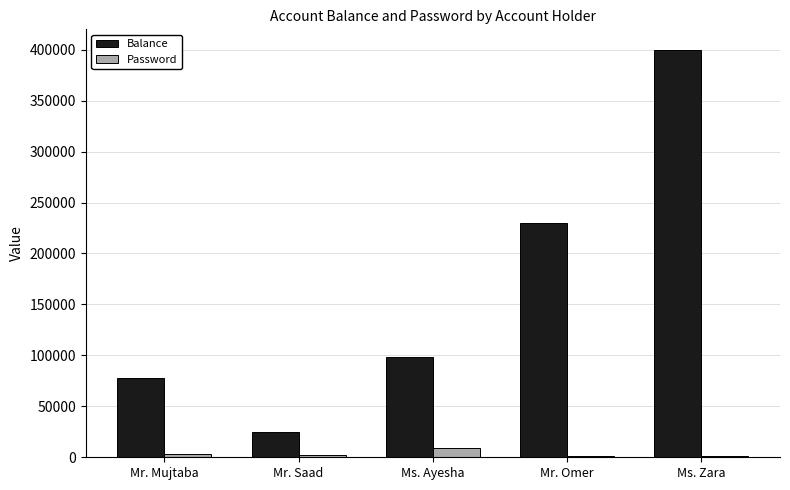

Which series has the largest total across all categories?

Balance